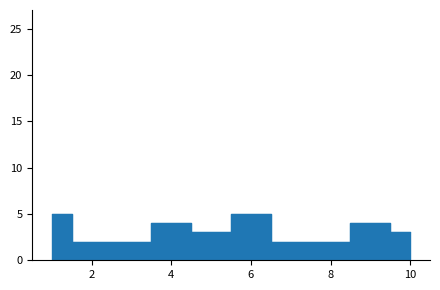

What is the value of the 4th point from the left?

2